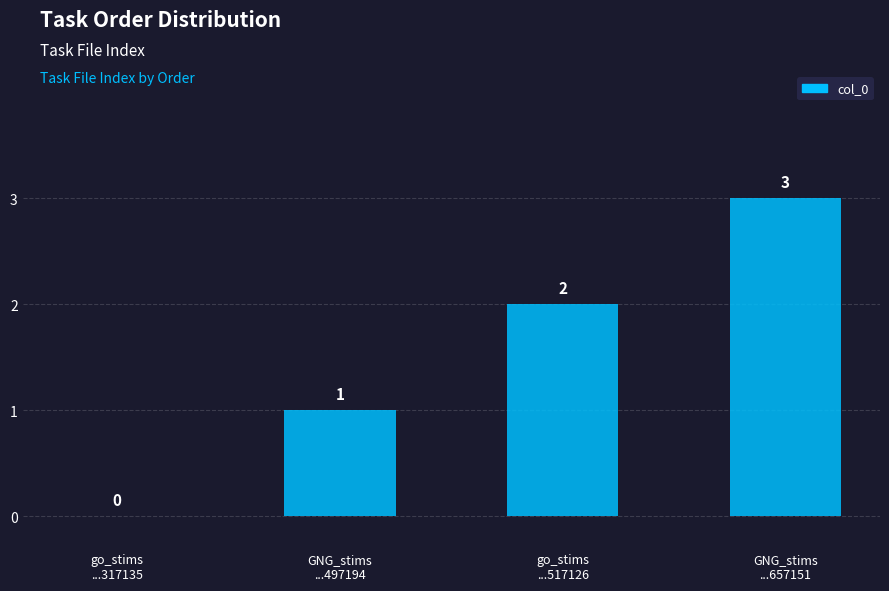

What is the approximate value at GNG_stims
...657151?

3